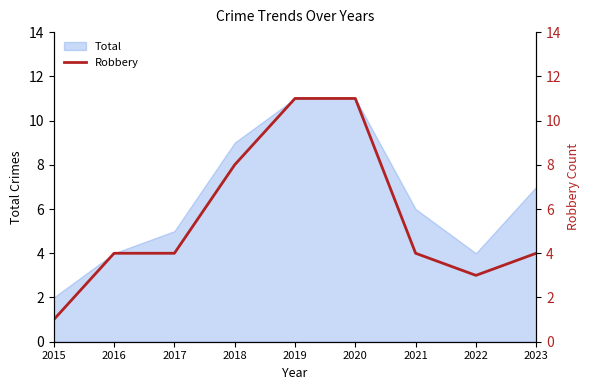

What is the minimum value shown in the chart?

1